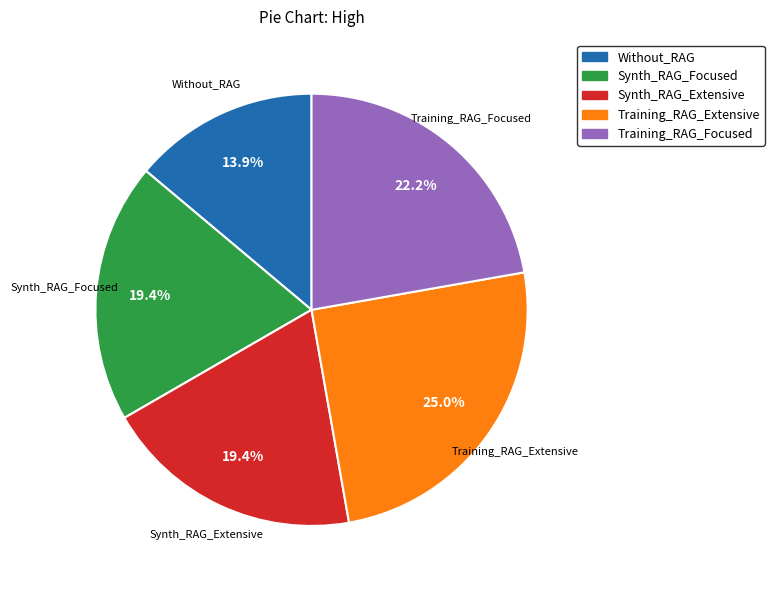

Approximately how many times larger is the value at Training_RAG_Extensive compared to Synth_RAG_Focused?

1.3